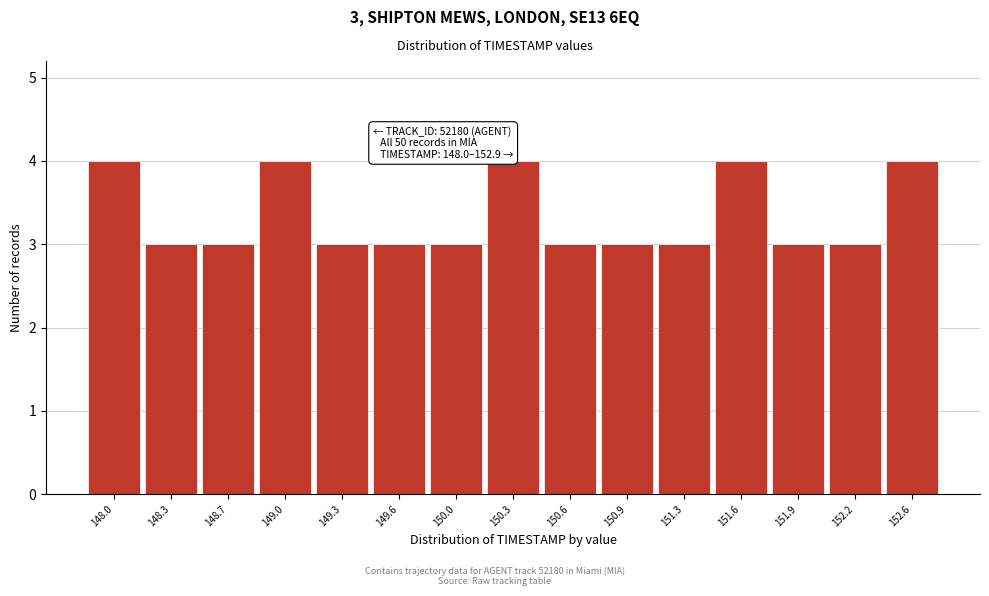

Reading right to left, extract all data points from this chart.

152.6=4	152.2=3	151.9=3	151.6=4	151.3=3	150.9=3	150.6=3	150.3=4	150.0=3	149.6=3	149.3=3	149.0=4	148.7=3	148.3=3	148.0=4